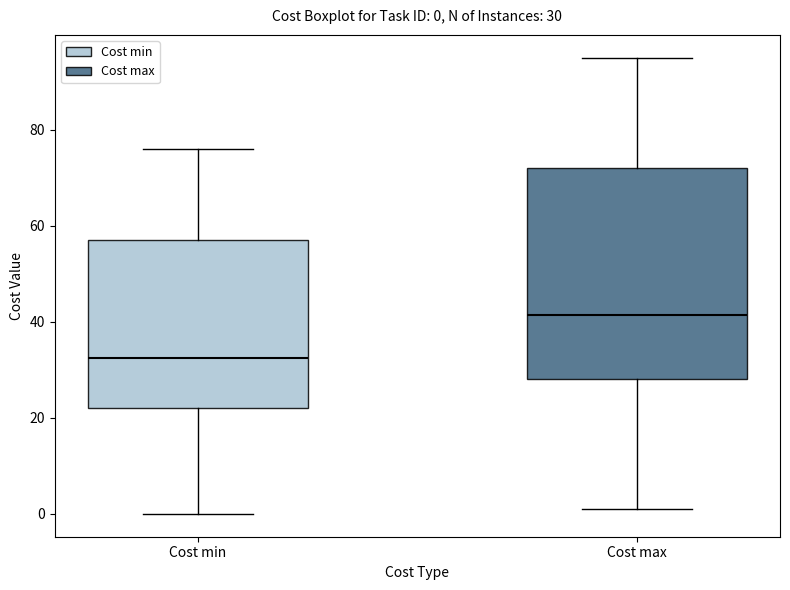

Which box's median line is the lowest?

Cost min